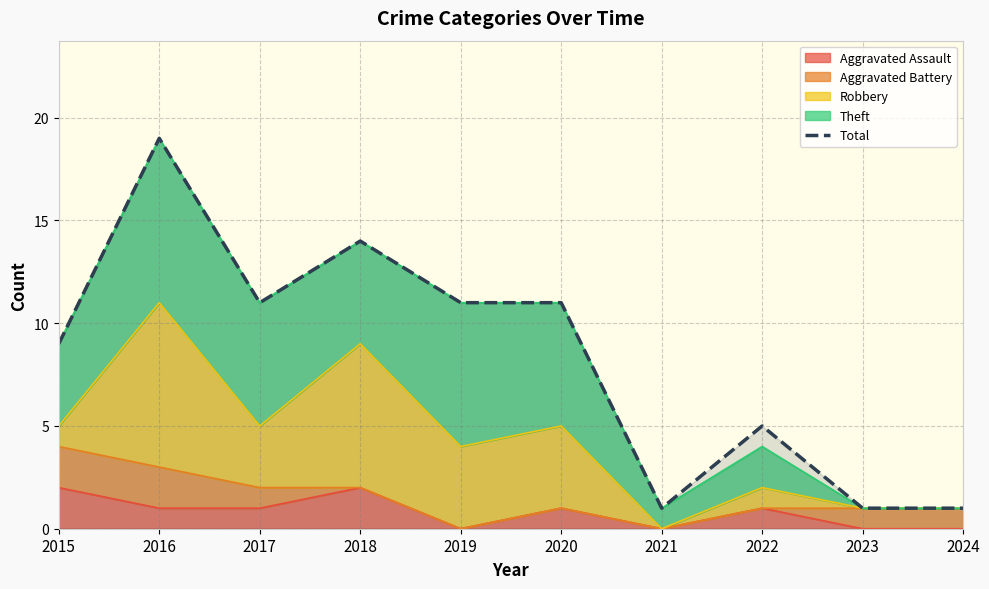

What is the value of the 3rd point from the left?

11